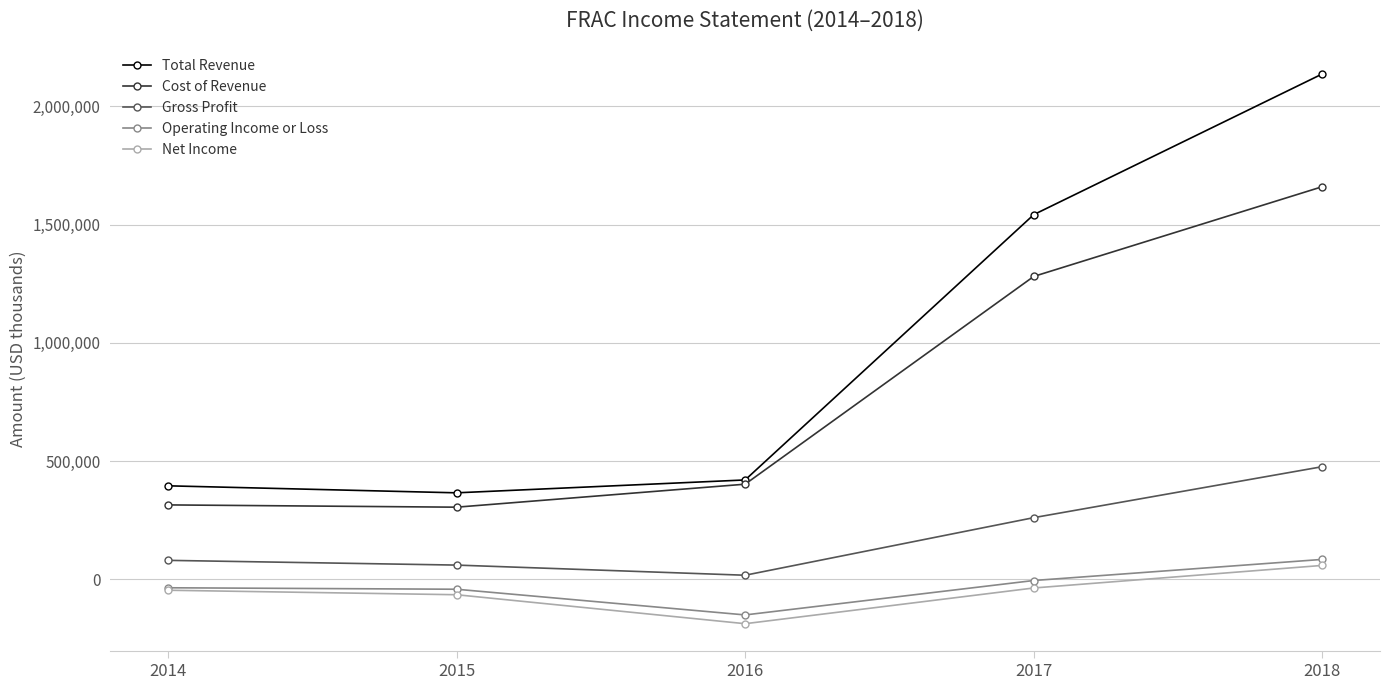

Which series has the largest range (max minus min)?

Total Revenue